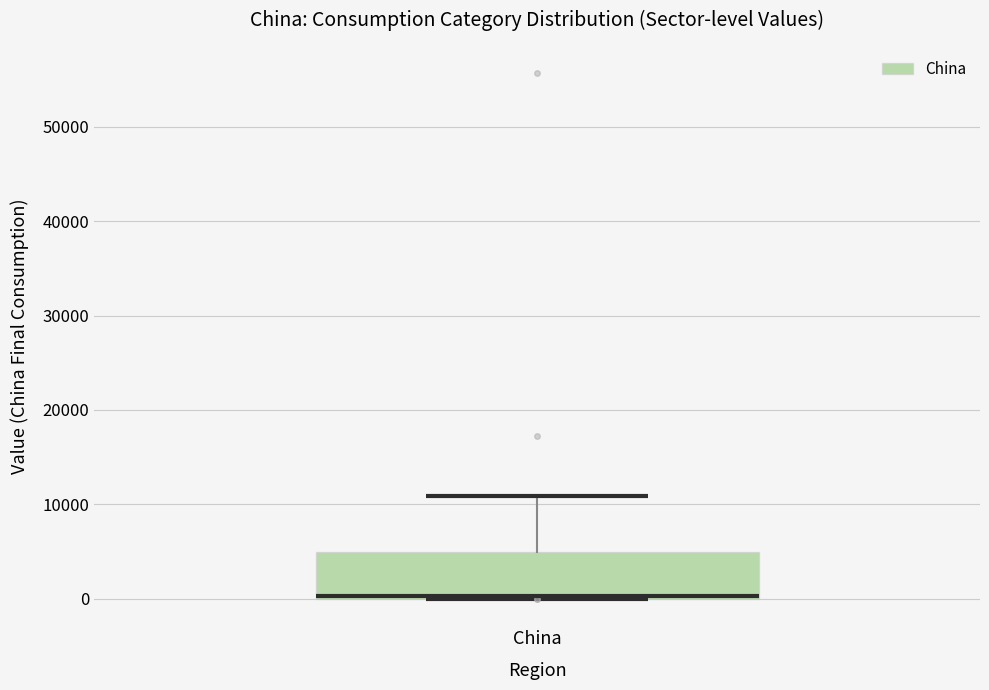

Read this box plot against the y-axis: the position of the median line, the range covered by the box, and the ends of both whiskers. The values are not printed on the chart, so give them approximately, as read against the axis.

median 0, box 0 to 5000, whiskers 0 to 11000